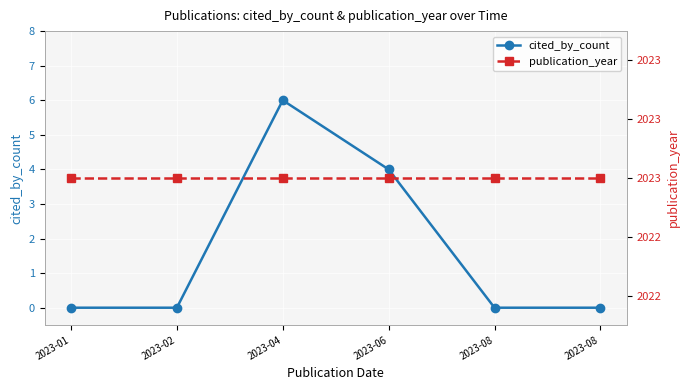

True or false: publication_year and cited_by_count cross at least once.

False